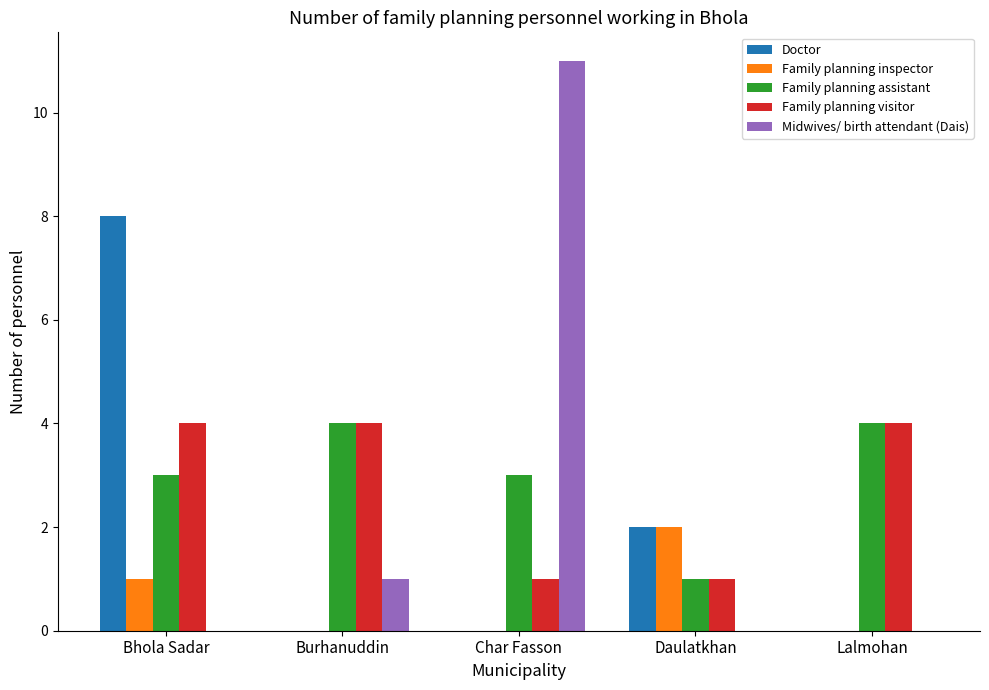

The Family planning visitor series shows 4 at Bhola Sadar. True or false?

True